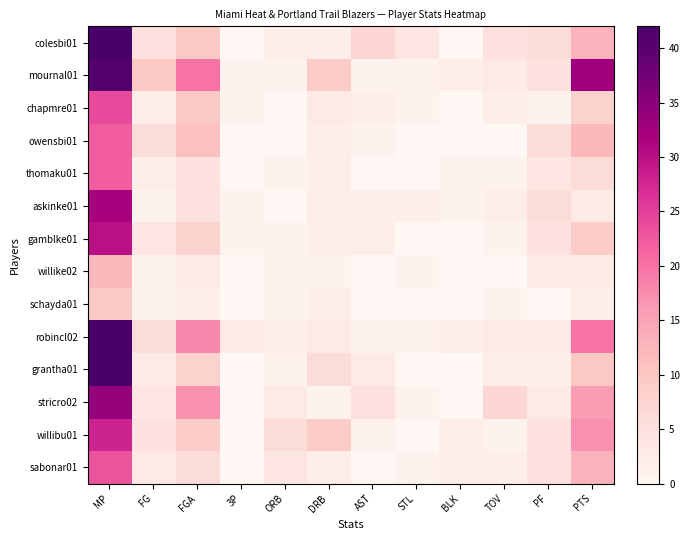

Which category has the lowest value across all series?

3P